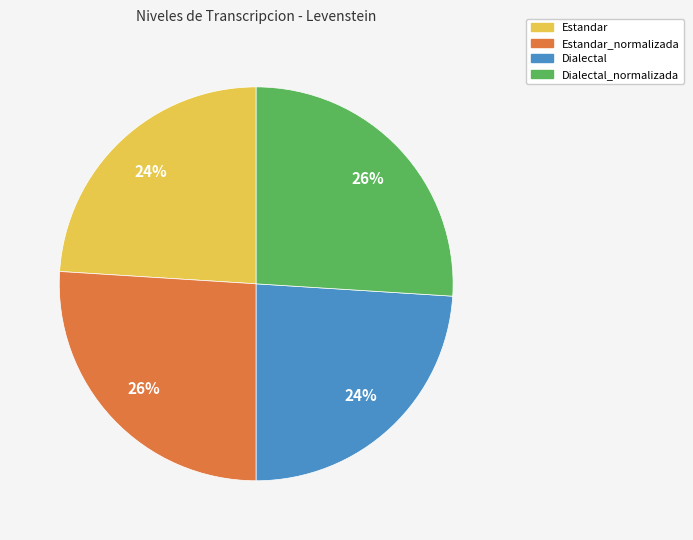

To the nearest percent, what is the difference between the largest and smallest slice percentages?

2%